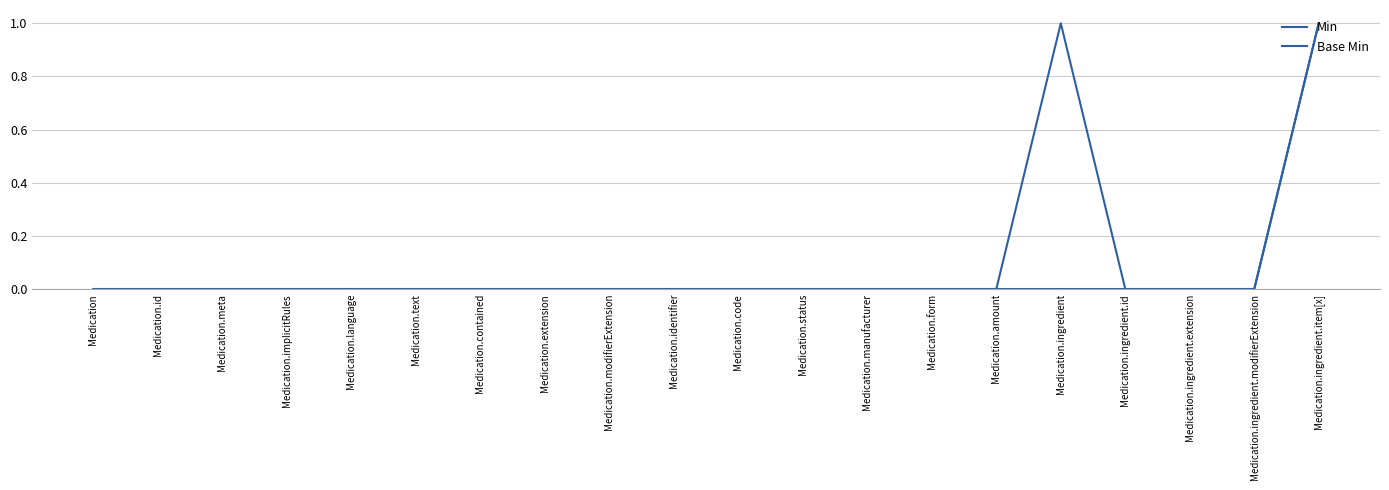

In Min, how many points are higher than both neighbors (excluding endpoints)?

1